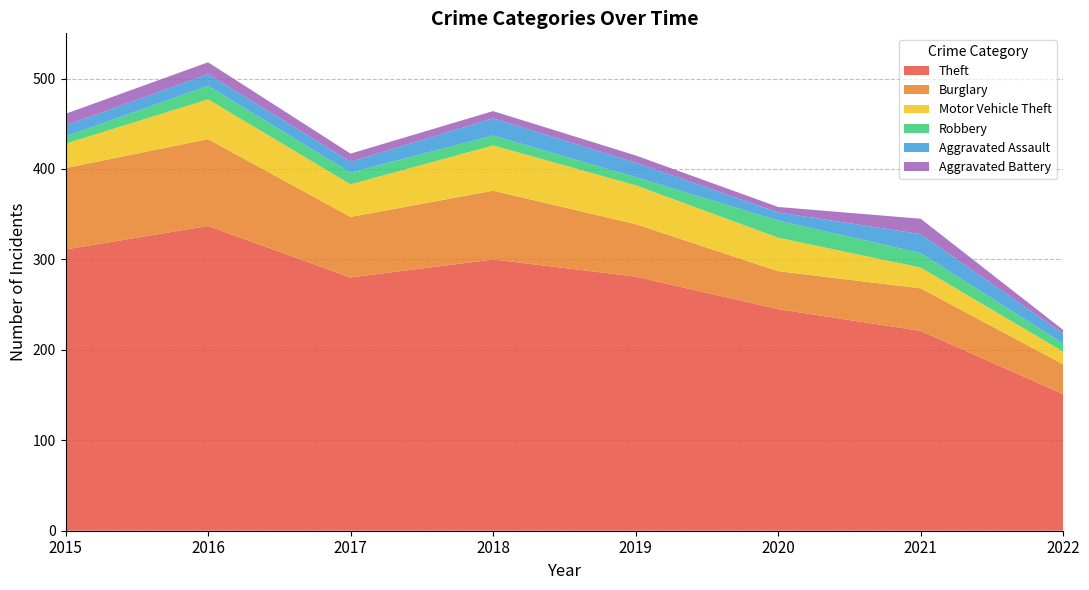

Reading right to left, list all the values displayed in this chart.

Theft: 2022=151	2021=221	2020=245	2019=281	2018=300	2017=280	2016=337	2015=311
Burglary: 2022=33	2021=47	2020=42	2019=58	2018=76	2017=67	2016=96	2015=90
Motor Vehicle Theft: 2022=14	2021=23	2020=37	2019=43	2018=50	2017=36	2016=44	2015=27
Robbery: 2022=9	2021=16	2020=19	2019=9	2018=11	2017=13	2016=15	2015=8
Aggravated Assault: 2022=11	2021=21	2020=9	2019=16	2018=19	2017=12	2016=13	2015=12
Aggravated Battery: 2022=4	2021=17	2020=6	2019=8	2018=8	2017=9	2016=13	2015=13